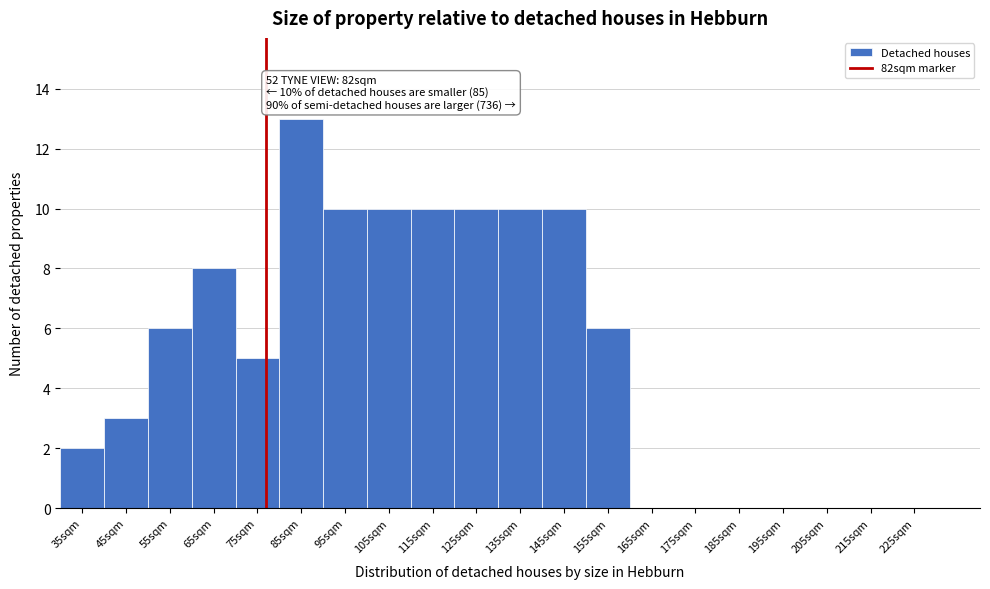

Reading left to right, transcribe all the data shown in this chart.

35sqm=2	45sqm=3	55sqm=6	65sqm=8	75sqm=5	85sqm=13	95sqm=10	105sqm=10	115sqm=10	125sqm=10	135sqm=10	145sqm=10	155sqm=6	165sqm=0	175sqm=0	185sqm=0	195sqm=0	205sqm=0	215sqm=0	225sqm=0